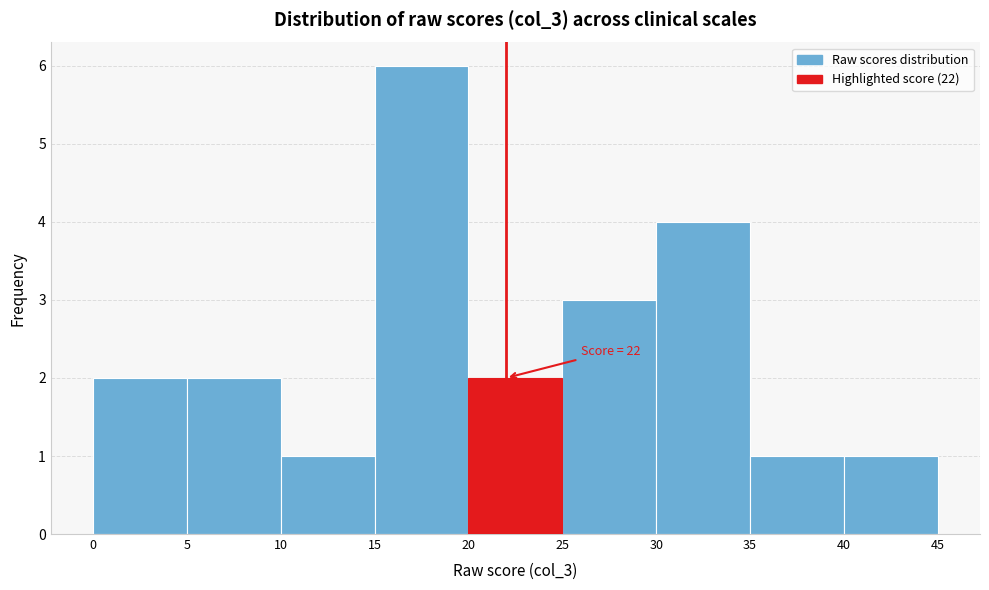

Which range on the x-axis has the tallest bar?

15 to 20